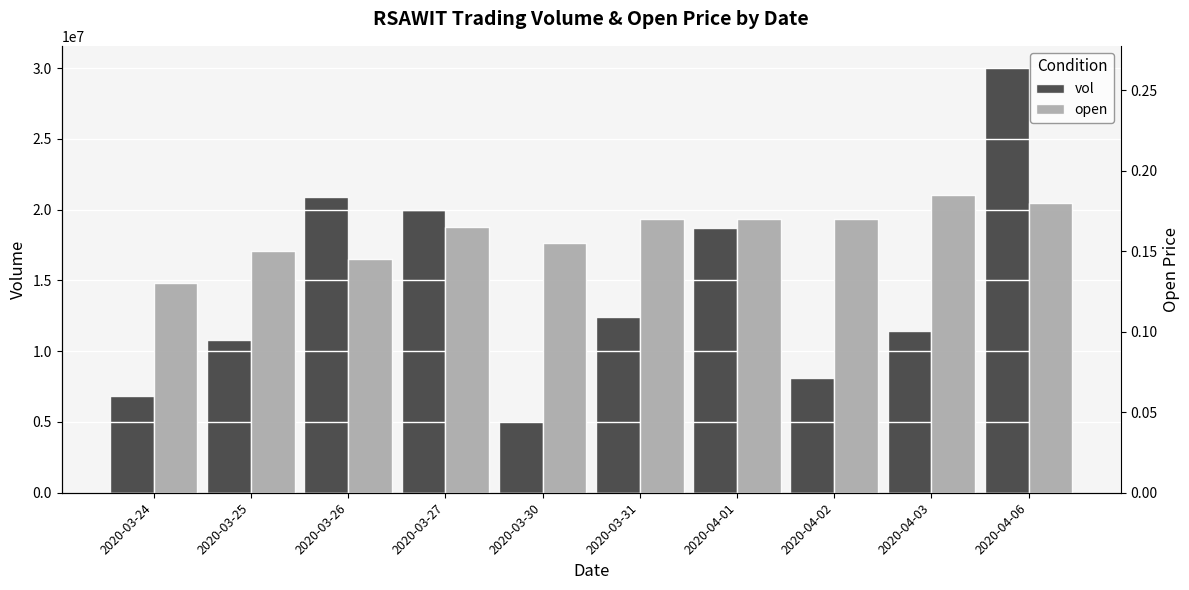

What are all the series names shown in the legend?

vol, open